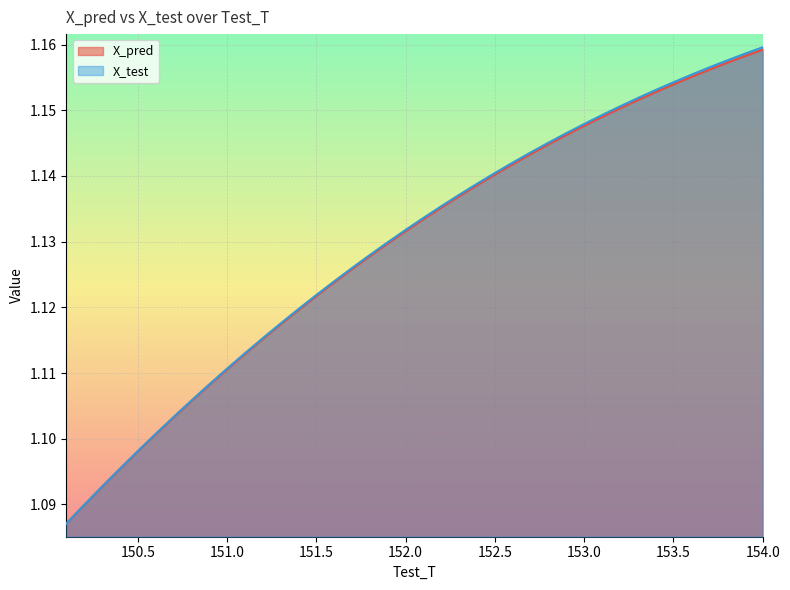

True or false: X_test has more than 1 interior local peaks.

False